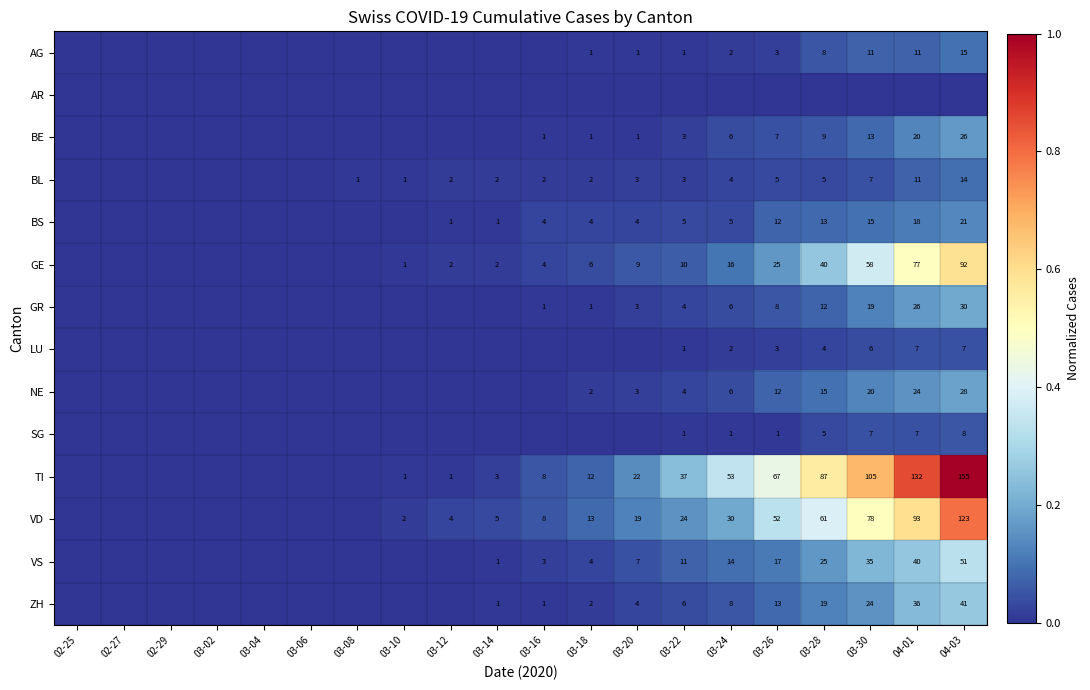

The AG series shows 2 at 03-20. True or false?

False